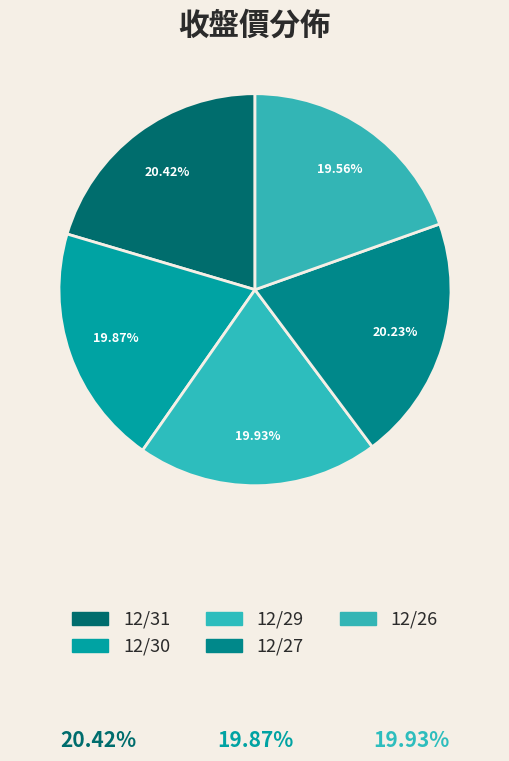

What is the smallest slice in the pie chart?

12/26